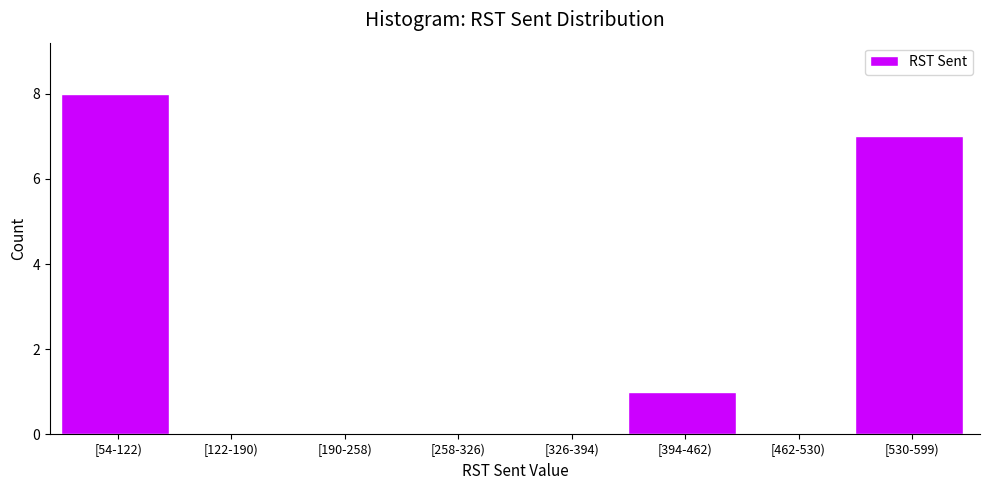

Reading left to right, extract all data points from this chart.

[54-122)=8	[122-190)=0	[190-258)=0	[258-326)=0	[326-394)=0	[394-462)=1	[462-530)=0	[530-599)=7